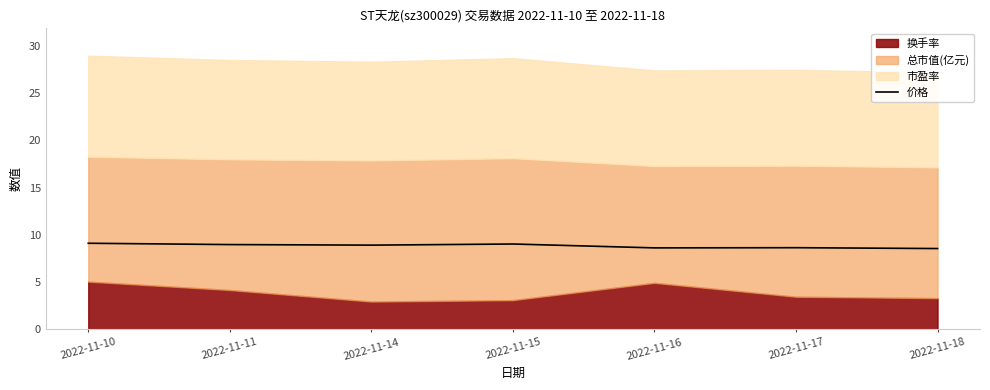

Rank the categories by value from highest to lowest.

2022-11-10, 2022-11-15, 2022-11-11, 2022-11-14, 2022-11-17, 2022-11-16, 2022-11-18